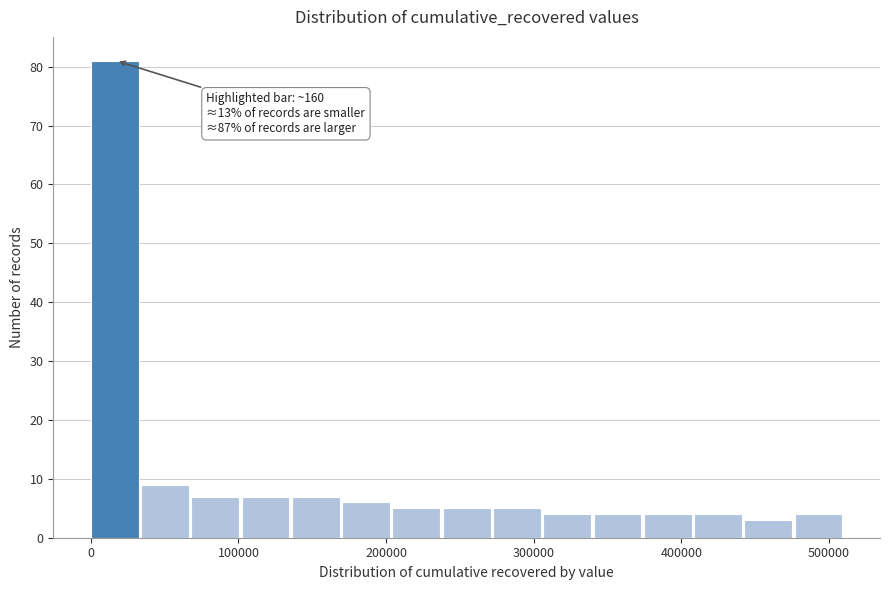

Read against the x-axis, roughly where is the centre of the tallest bar?

20000